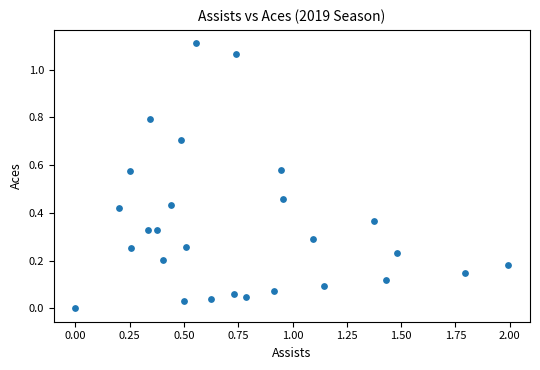

What is the range of X values (max minus min)?

2.0